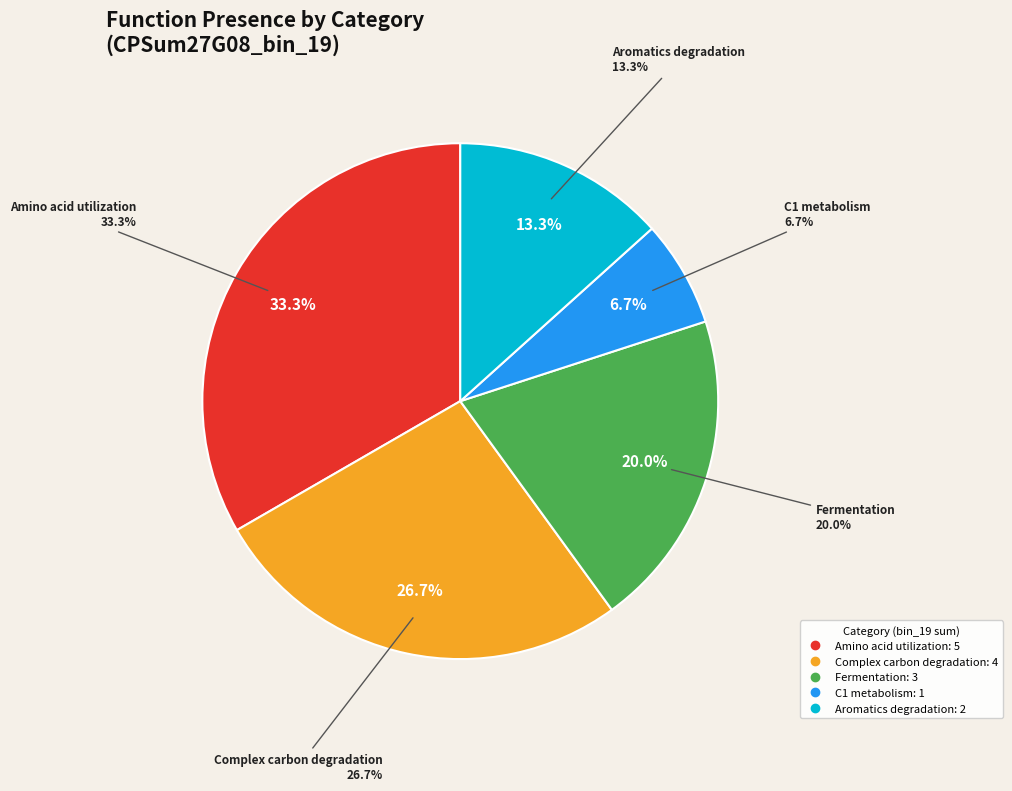

What portion of the pie excludes Aromatics degradation?

86.7%